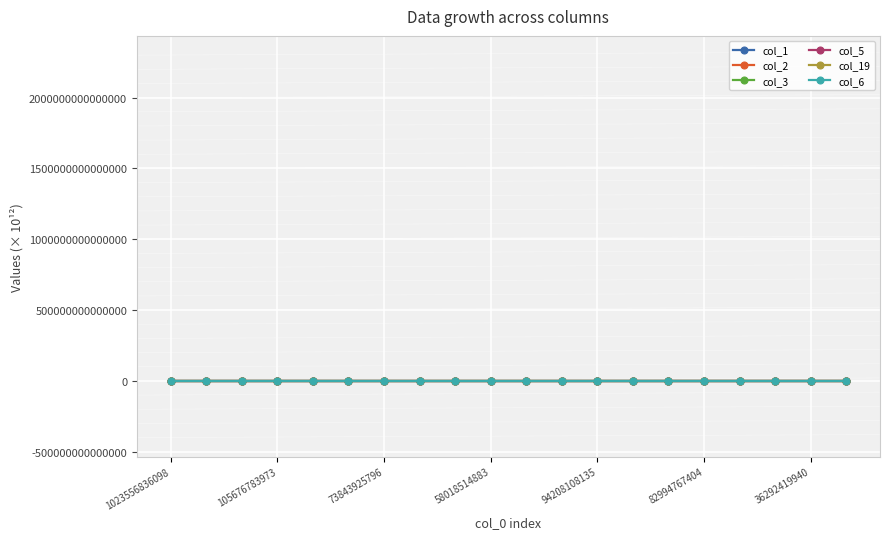

True or false: col_1 has more than 1 points higher than both neighbors.

True